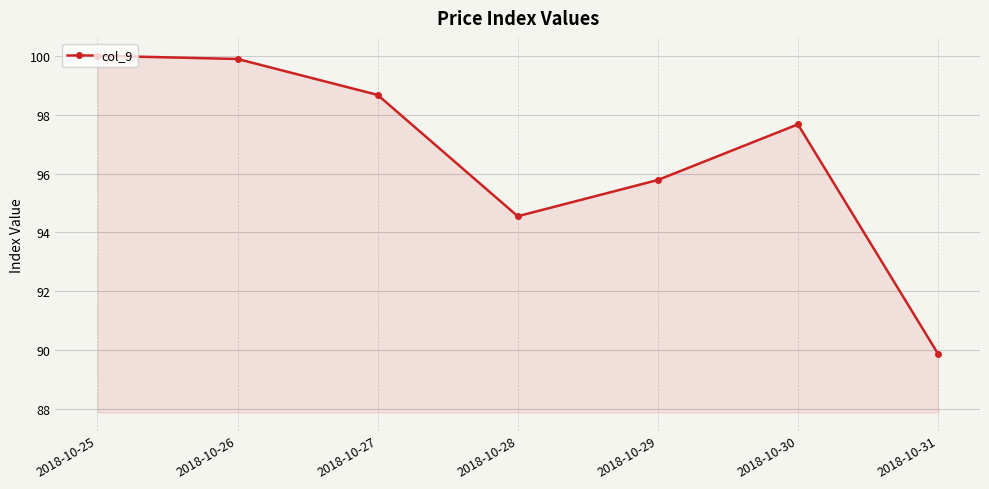

Count the number of data series in this chart.

1